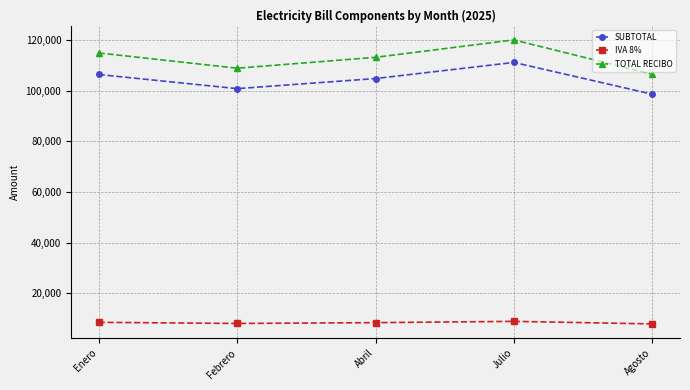

What is the minimum value shown in the chart?

7888.7